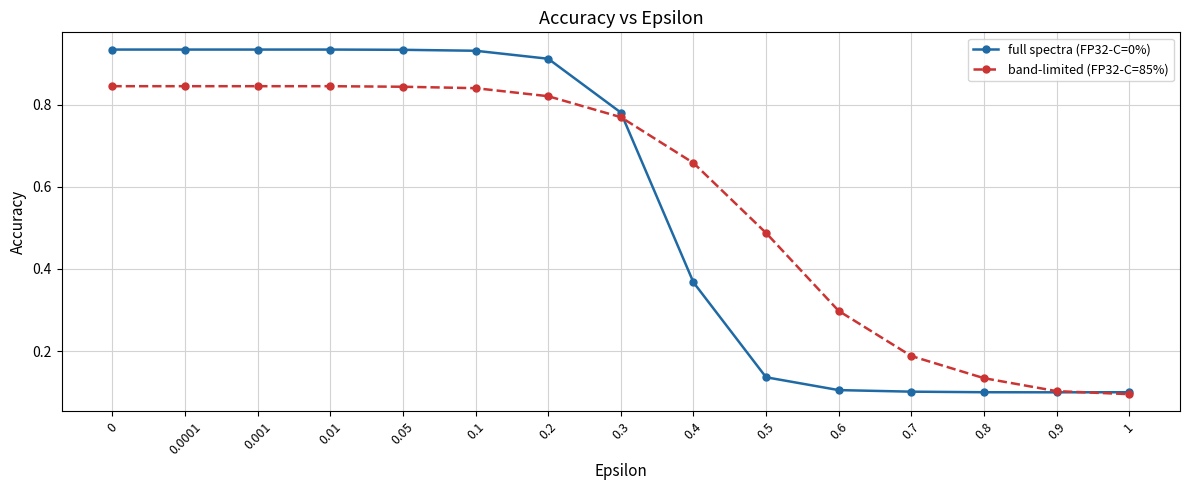

Which series changed the most between 0.3 and 0.9?

full spectra (FP32-C=0%)